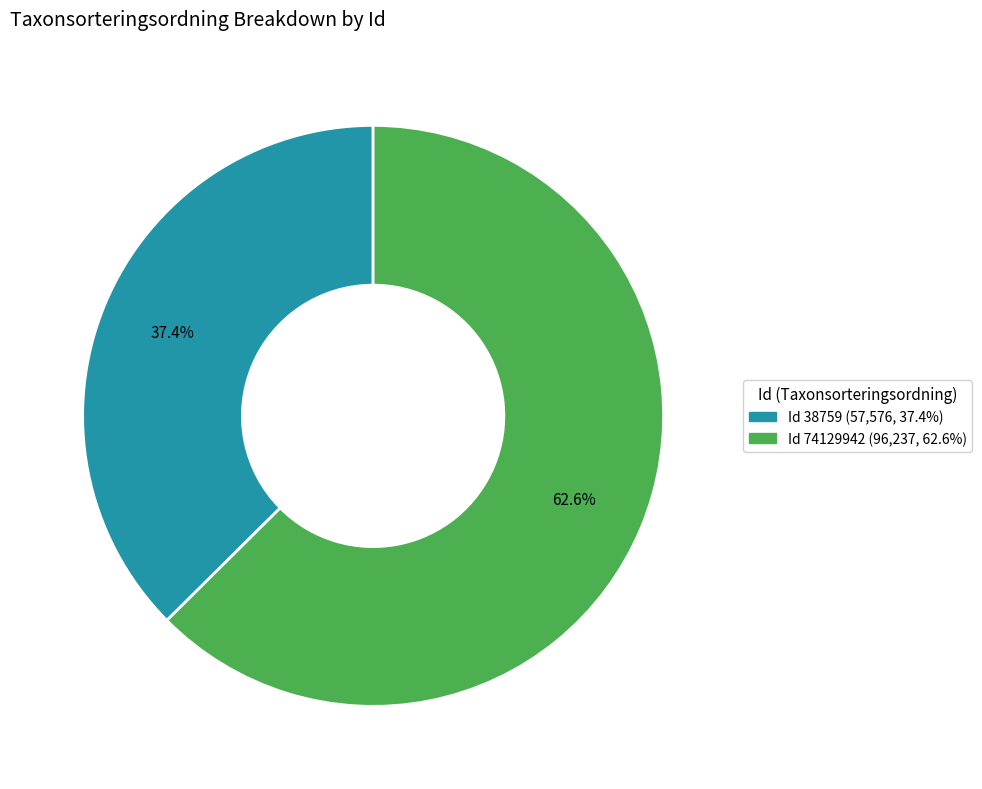

Which category has the biggest portion of the pie?

Id 74129942 (96,237, 62.6%)